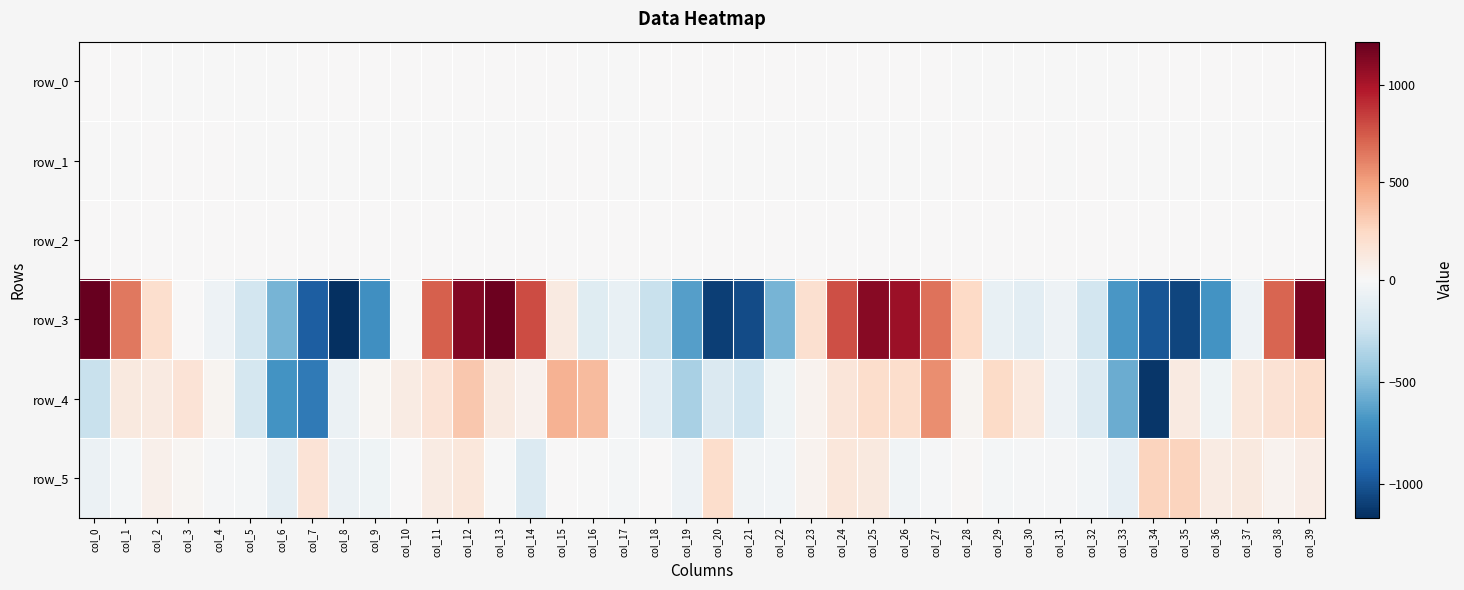

Which category has the lowest value across all series?

col_8